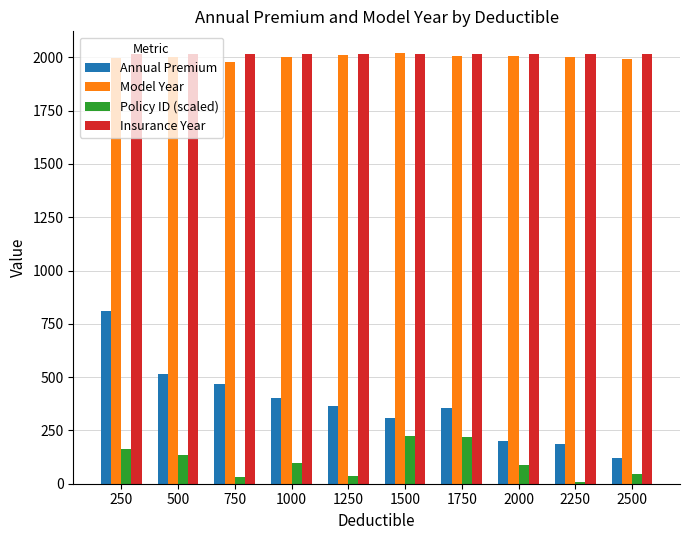

What is the maximum value shown in the chart?

2021.0